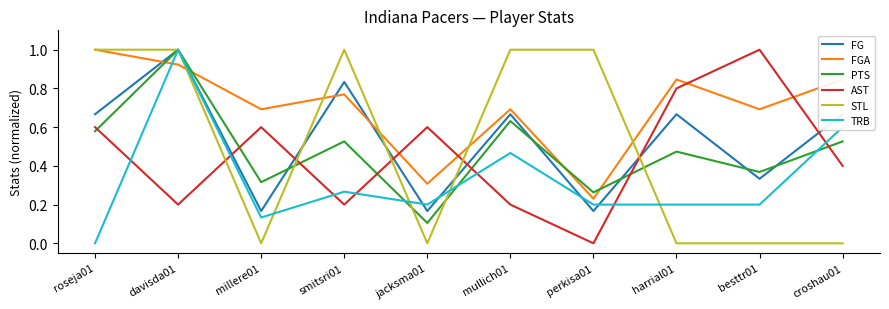

Where is the first local maximum for FGA?

smitsri01